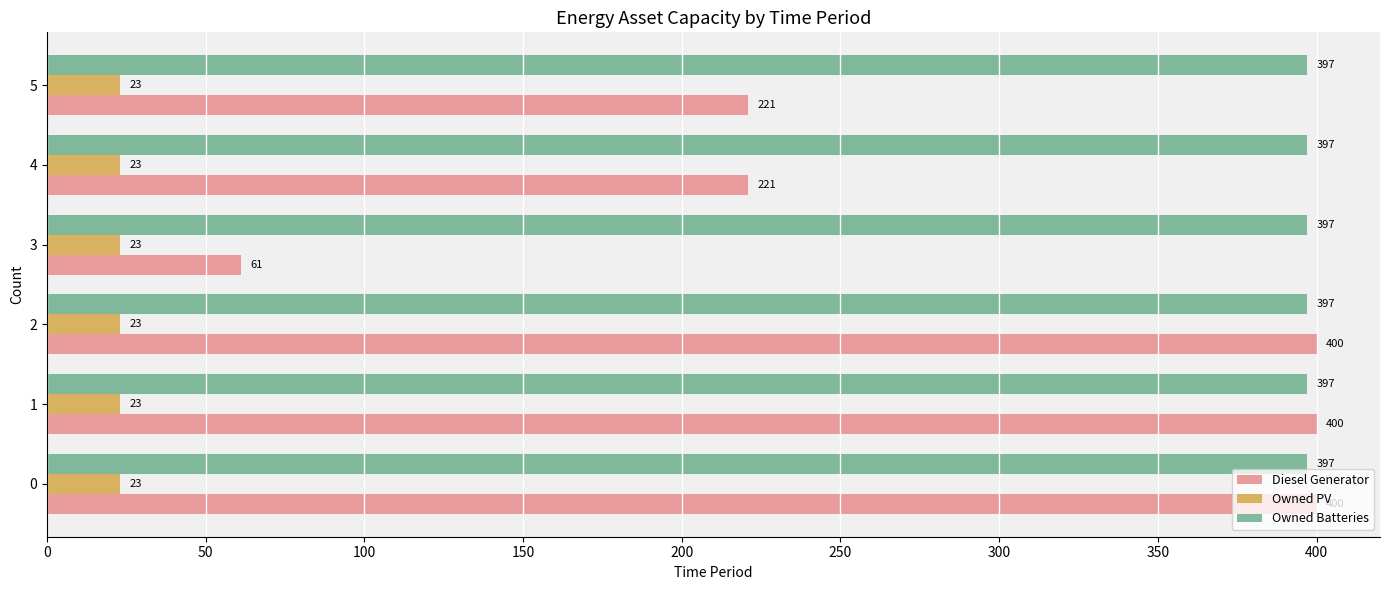

True or false: Owned Batteries has a value of 0.1 at 0.

False